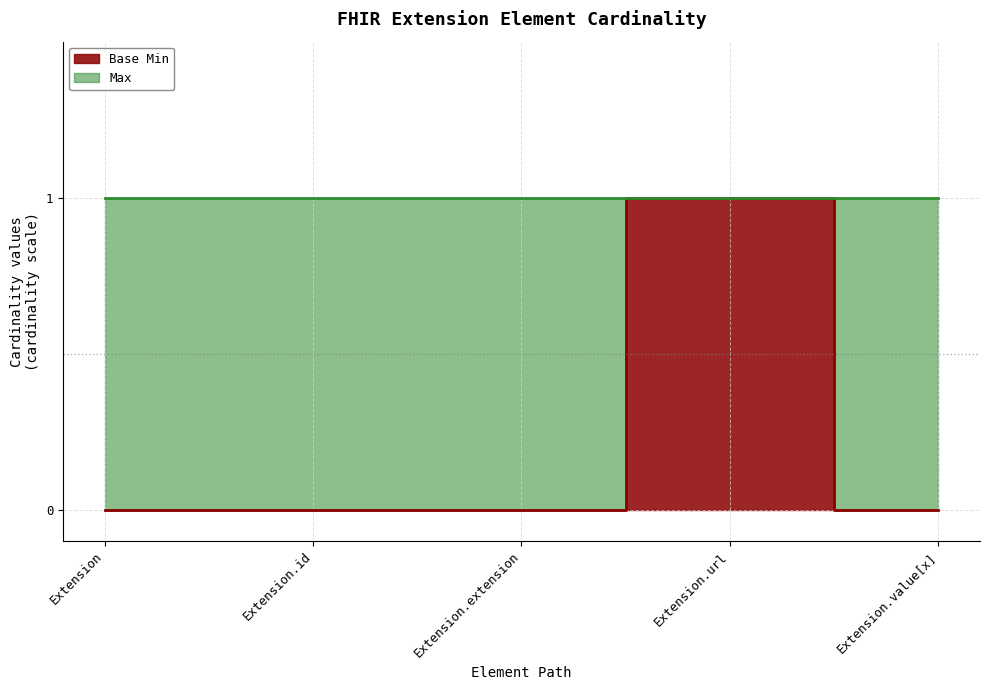

True or false: the data shows 0 at Extension.

True